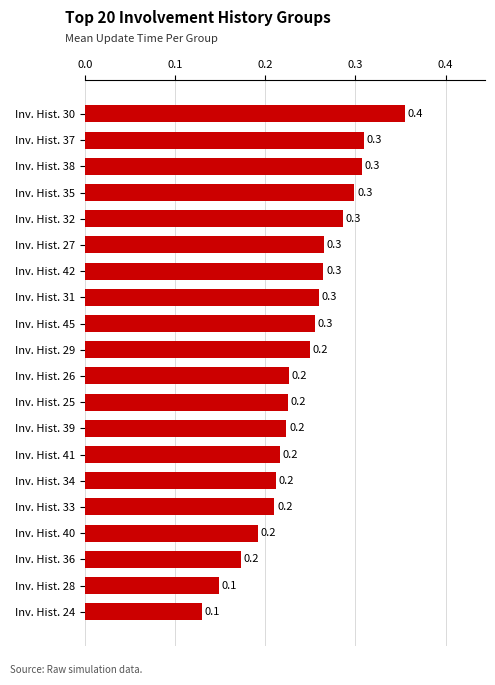

Is it true that the value at Inv. Hist. 35 is 0.3?

True